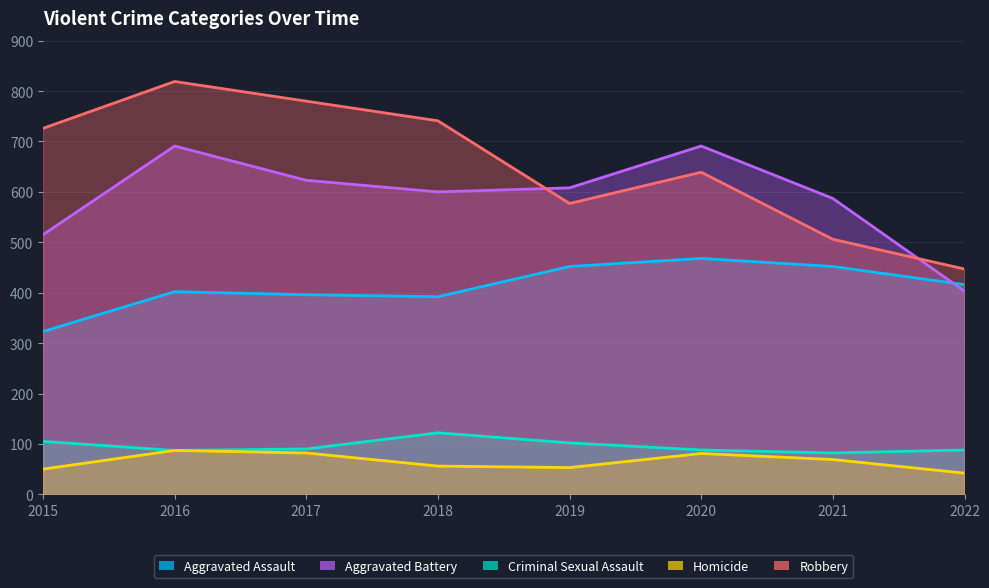

What is the value of the Robbery point at the 3rd from the left?

780